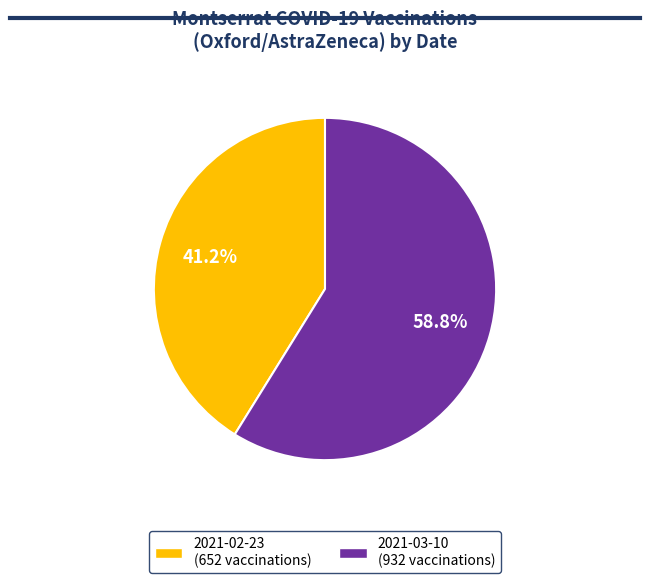

Is there any slice that represents more than half of the pie?

Yes